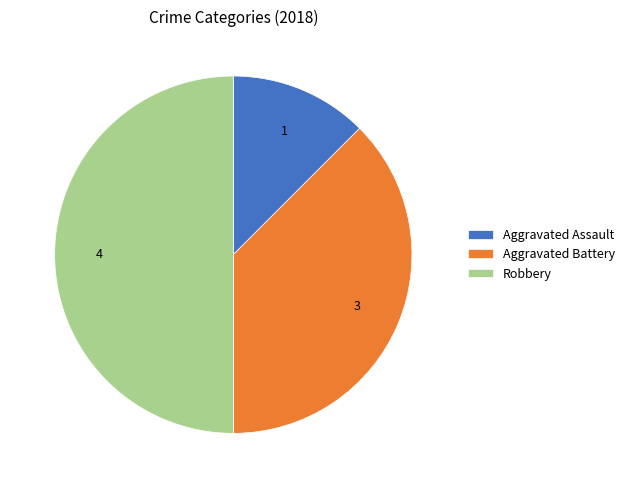

Do Robbery and Aggravated Battery together represent more than half of the pie?

Yes